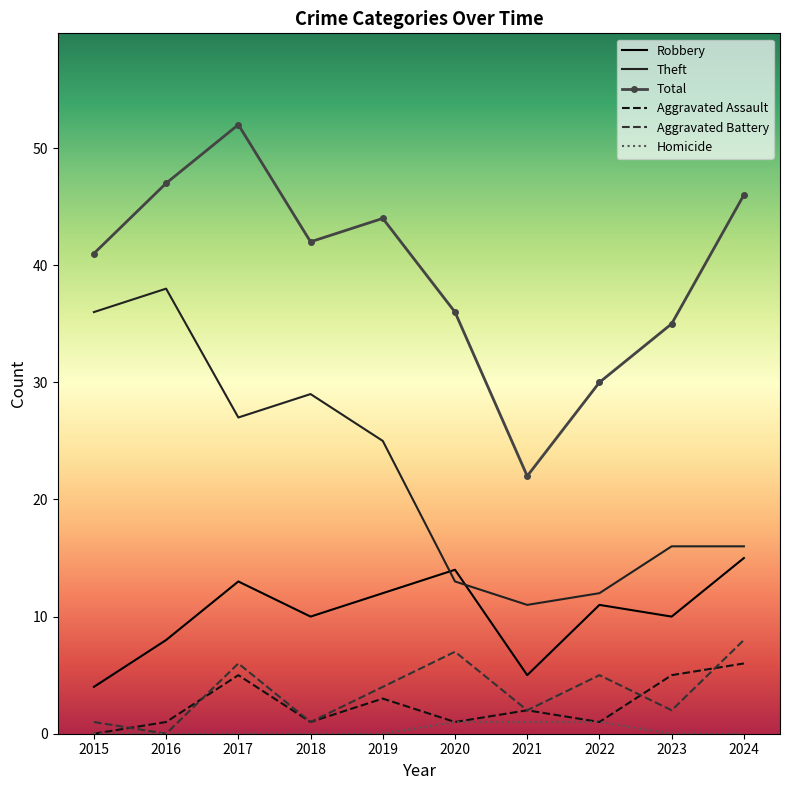

Count the number of categories in the chart.

10